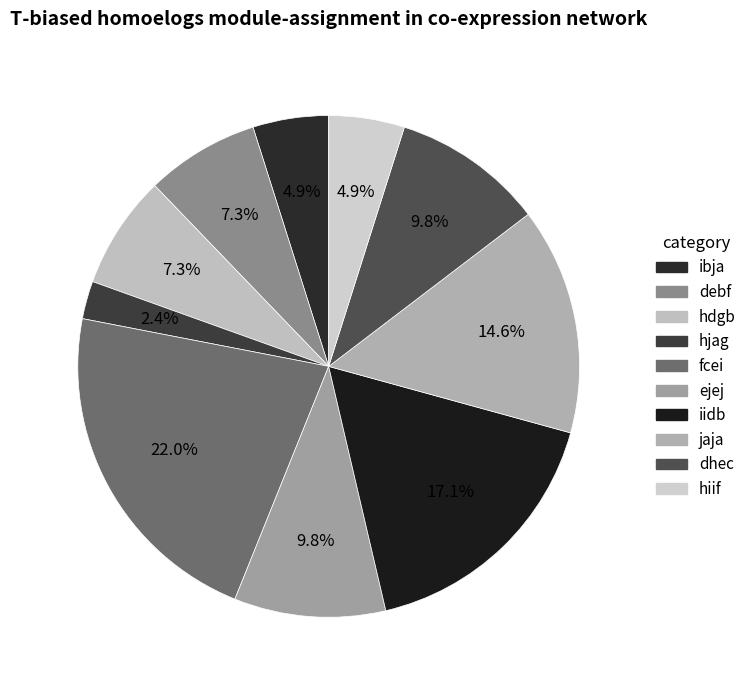

What is the ratio of the value at hdgb to the value at iidb?

0.4